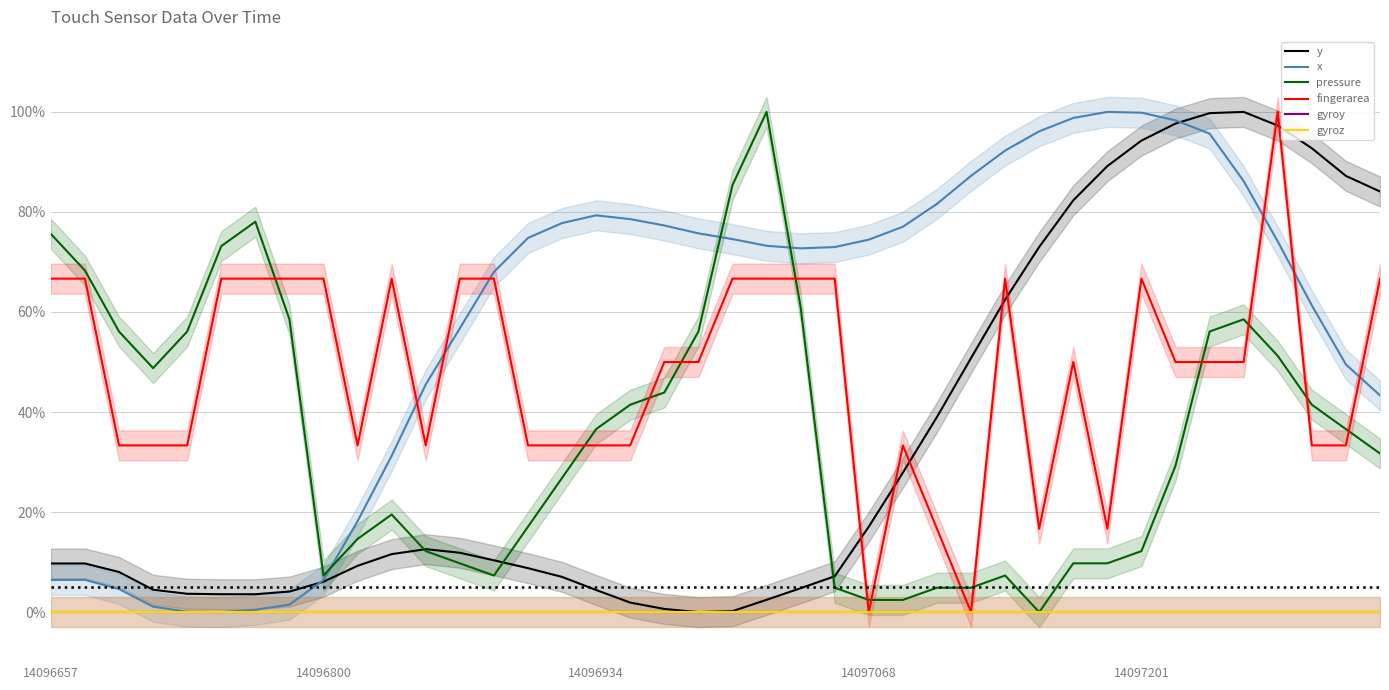

What is the difference between the highest and lowest values at 29?

1.0